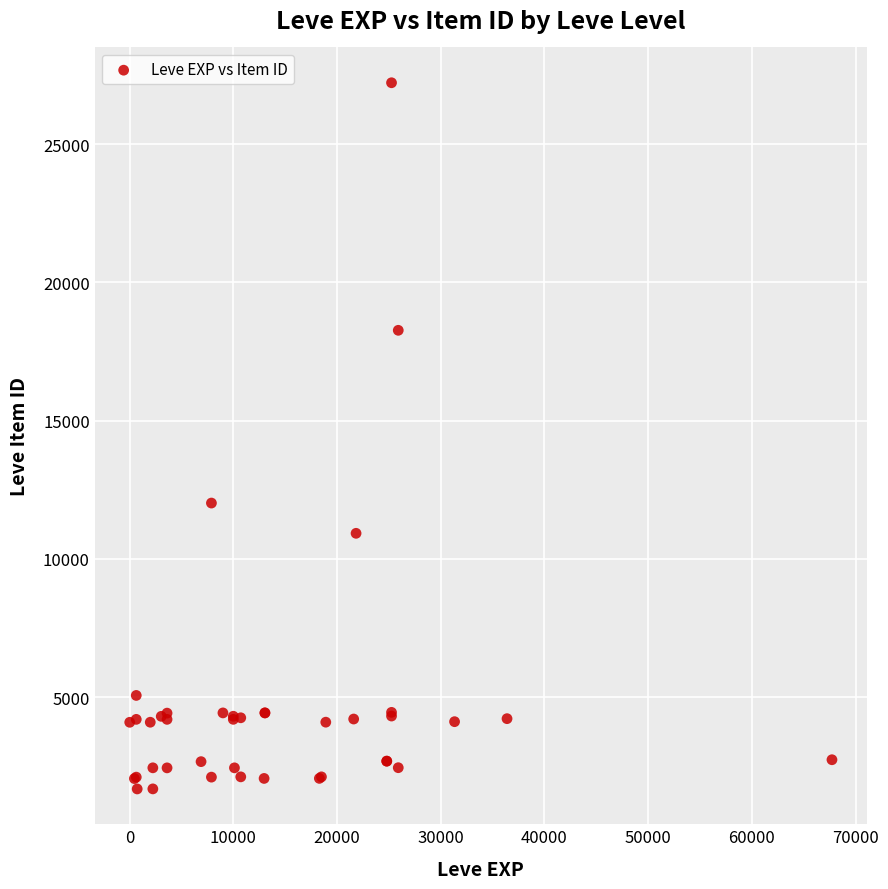

What Y value in the scatter plot is closest to 14448?

12018